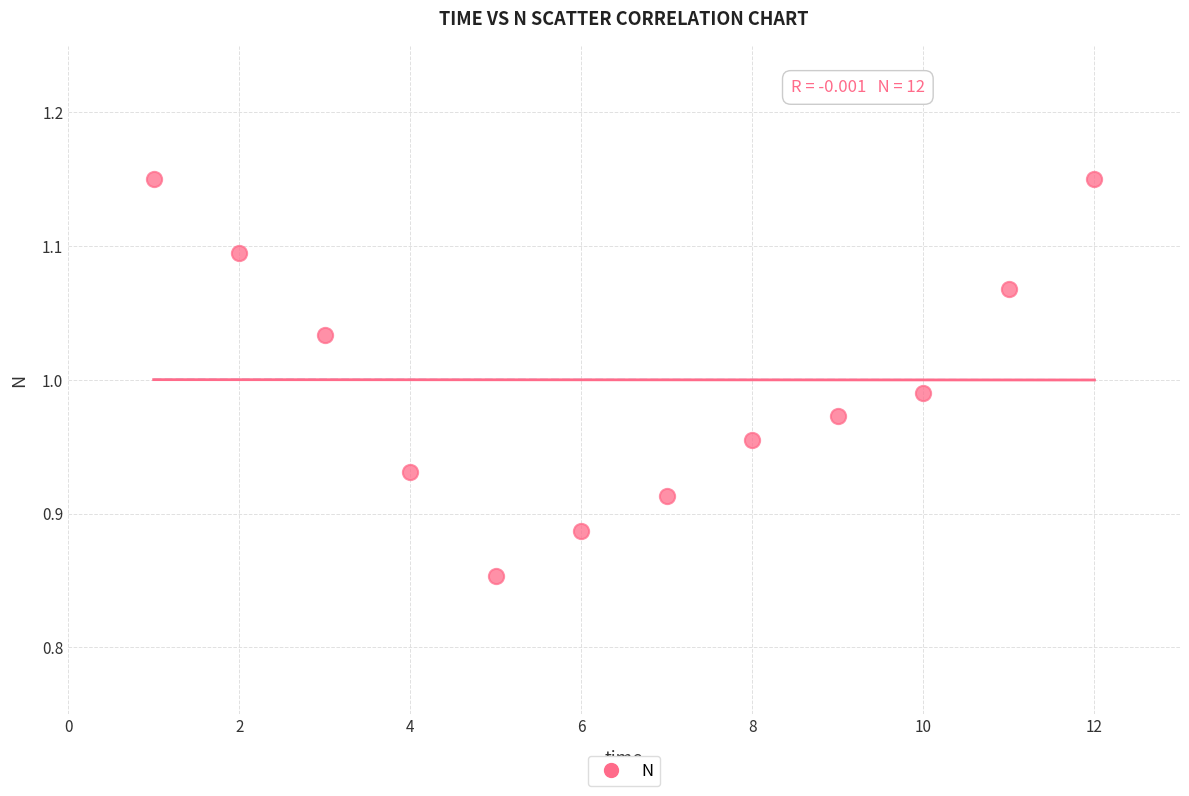

What is the average X value?

6.5